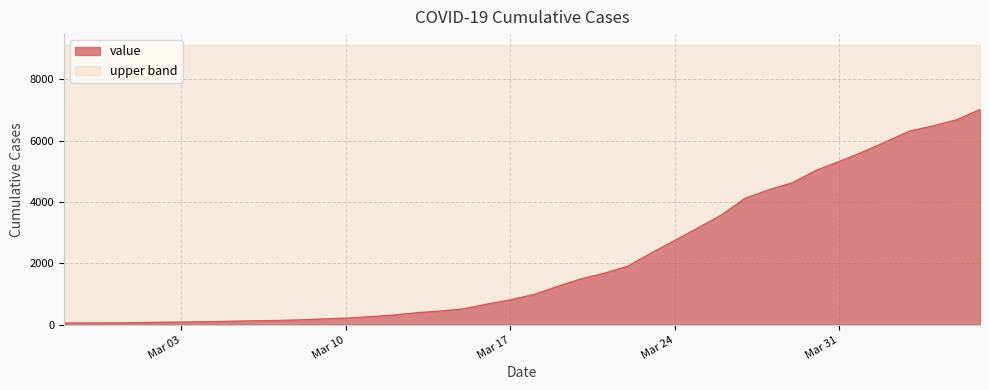

What is the maximum value shown in the chart?

7022